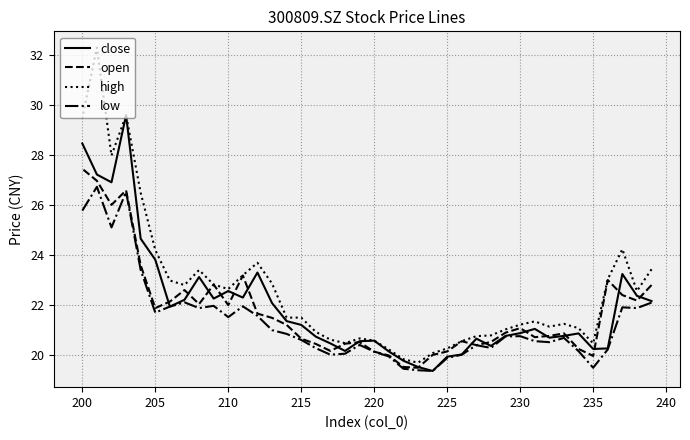

What is the minimum value shown in the chart?

19.4